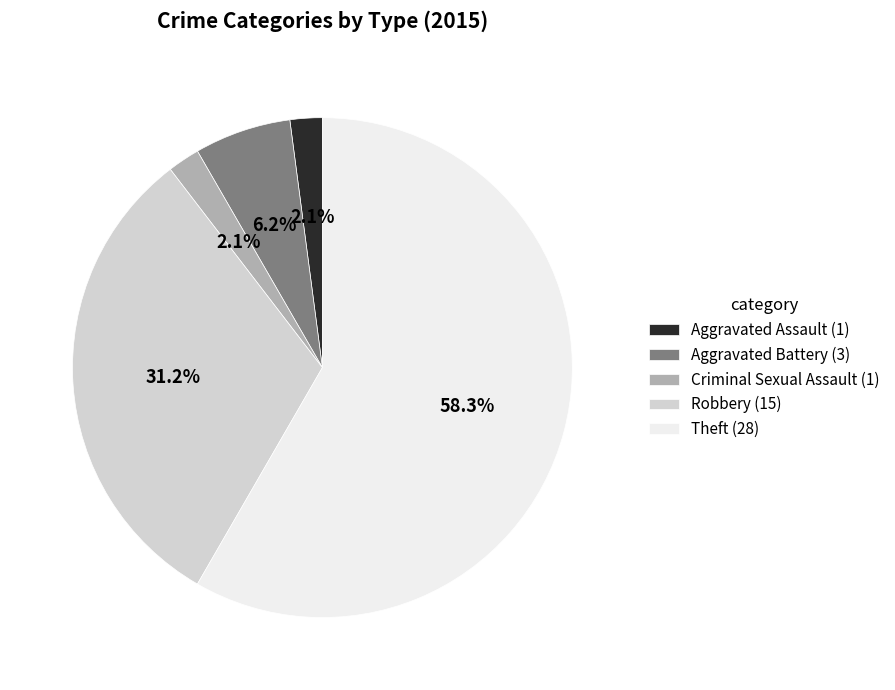

Between Aggravated Assault and Robbery, which is larger?

Robbery